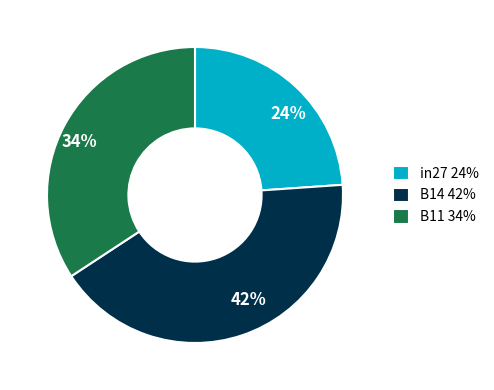

Count the number of slices in the pie.

3